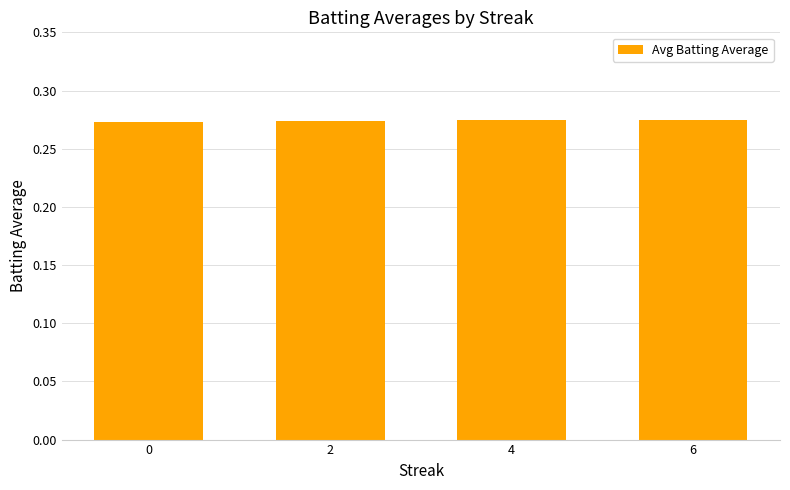

Count the values in the range 0 to 1.

4